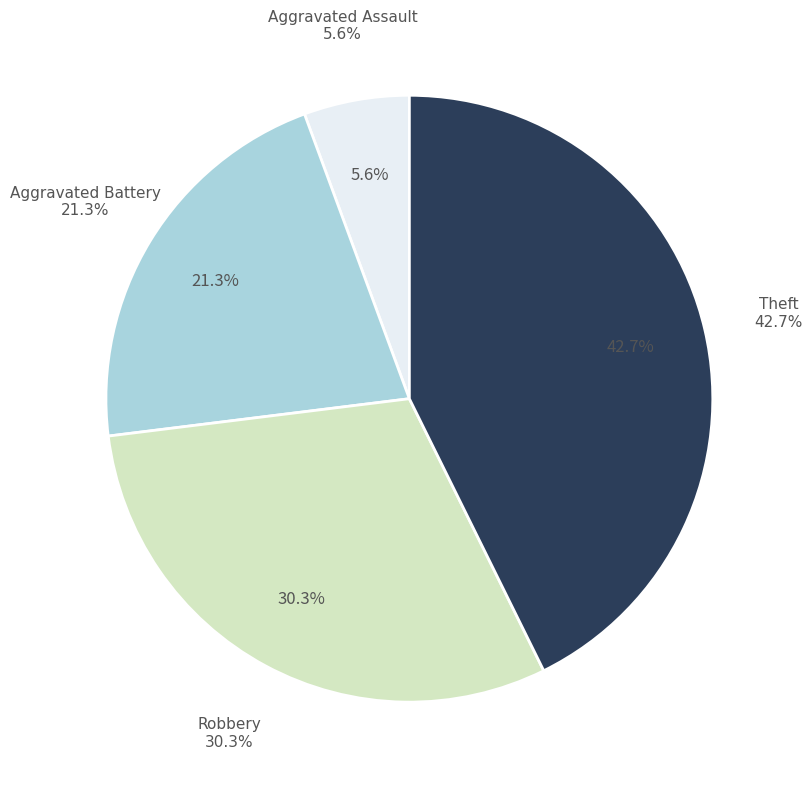

Is it true that Aggravated Battery is 21% of the pie?

True